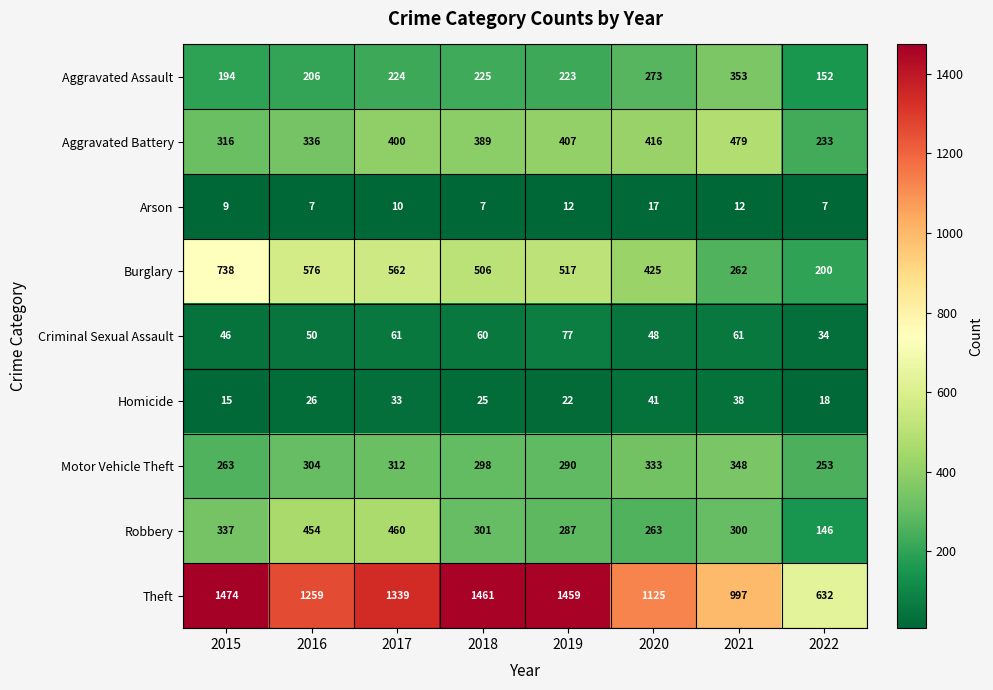

At which category is the sum across all series the highest?

2017